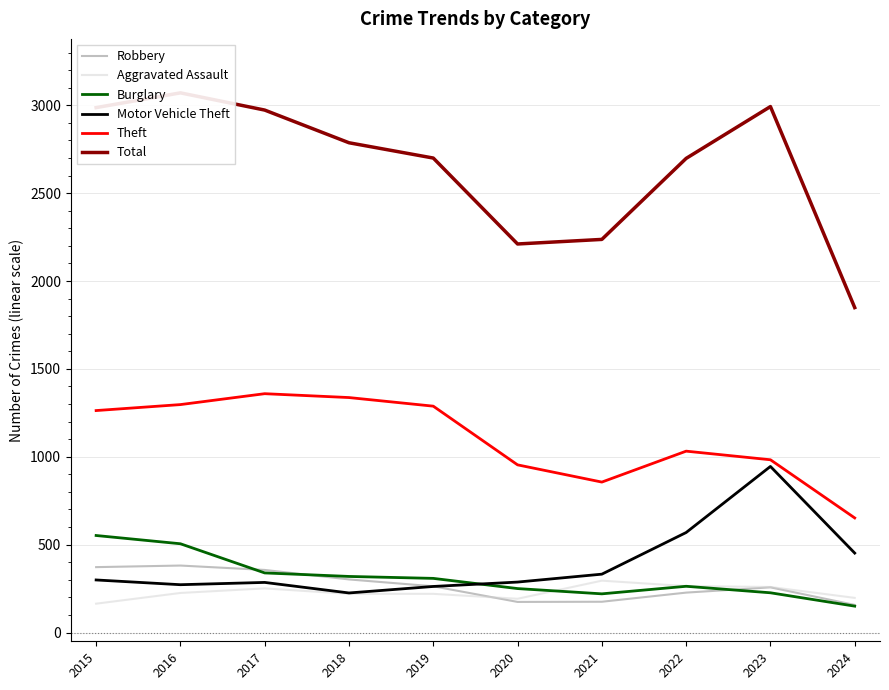

What is the total value across all series at 2023?

5663